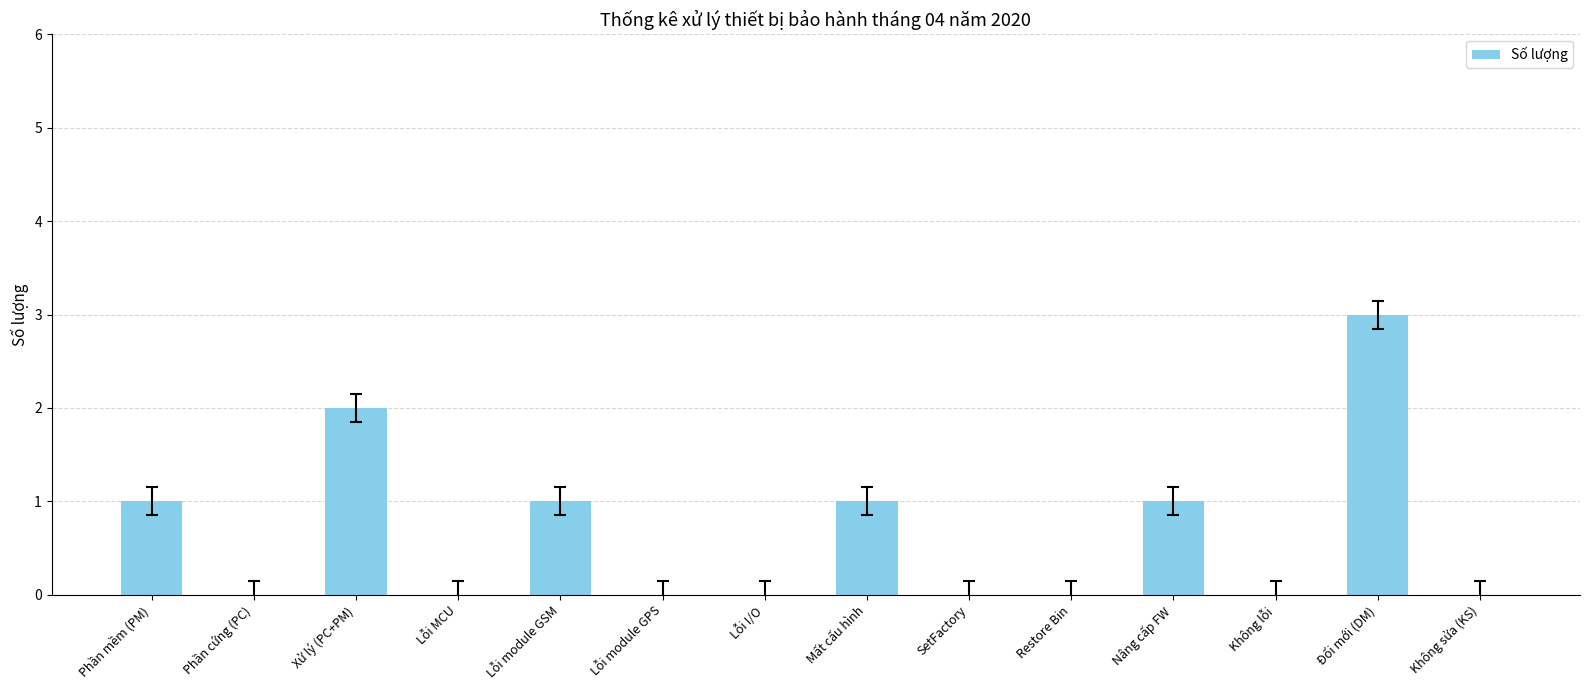

What is the greatest value displayed?

3